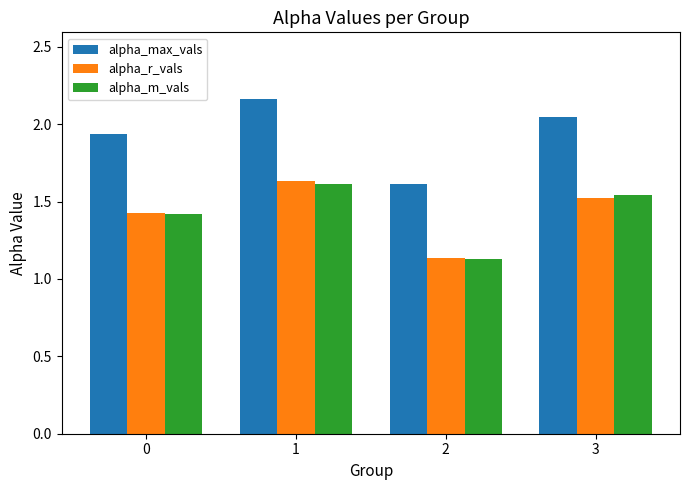

What is the difference between the maximum and minimum values in the alpha_max_vals series?

0.5